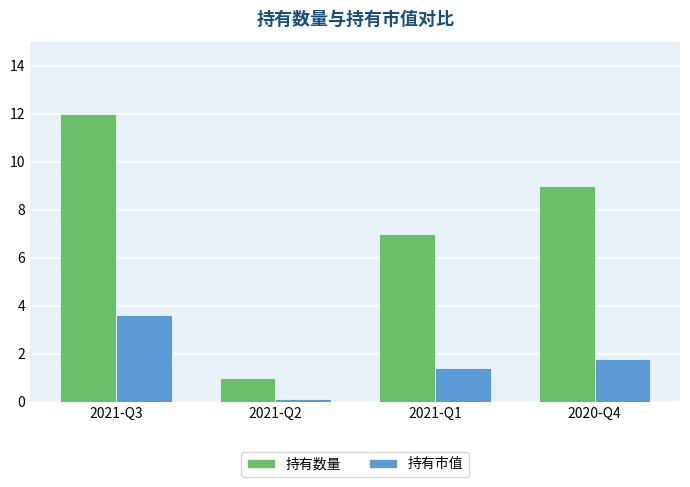

At which label does 持有市值 reach its peak?

2021-Q3